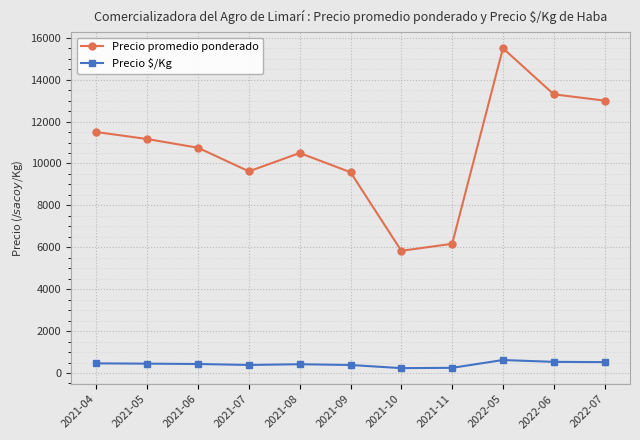

What is the label of the 2nd point from the right?

2022-06